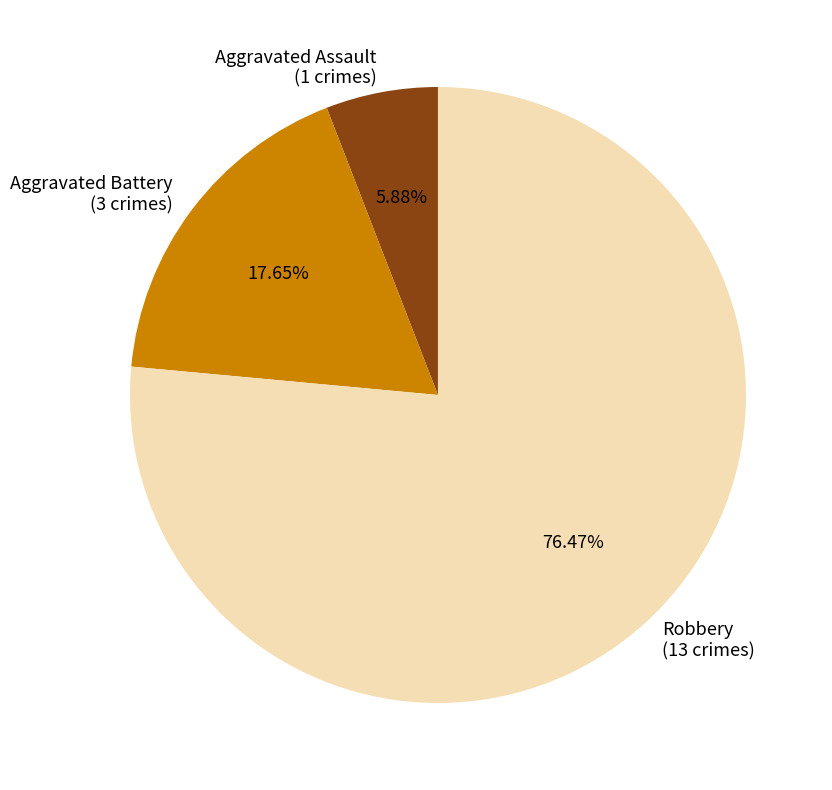

What is the ratio of the value at Robbery to the value at Aggravated Assault?

13.0